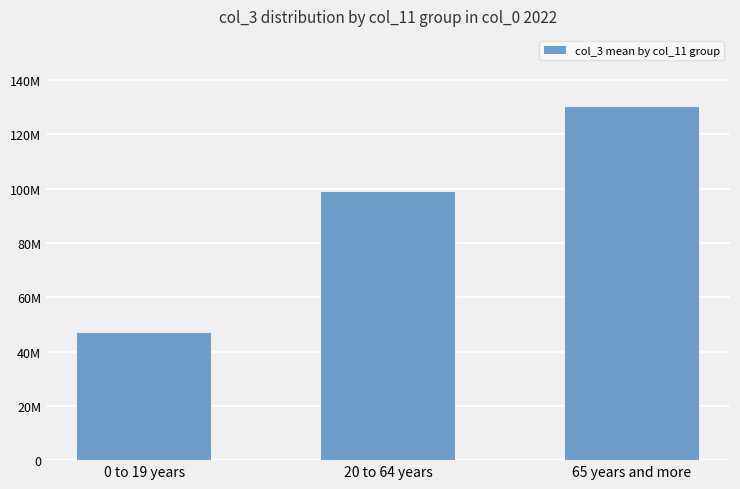

List the labels in order of value, largest first.

65 years and more, 20 to 64 years, 0 to 19 years